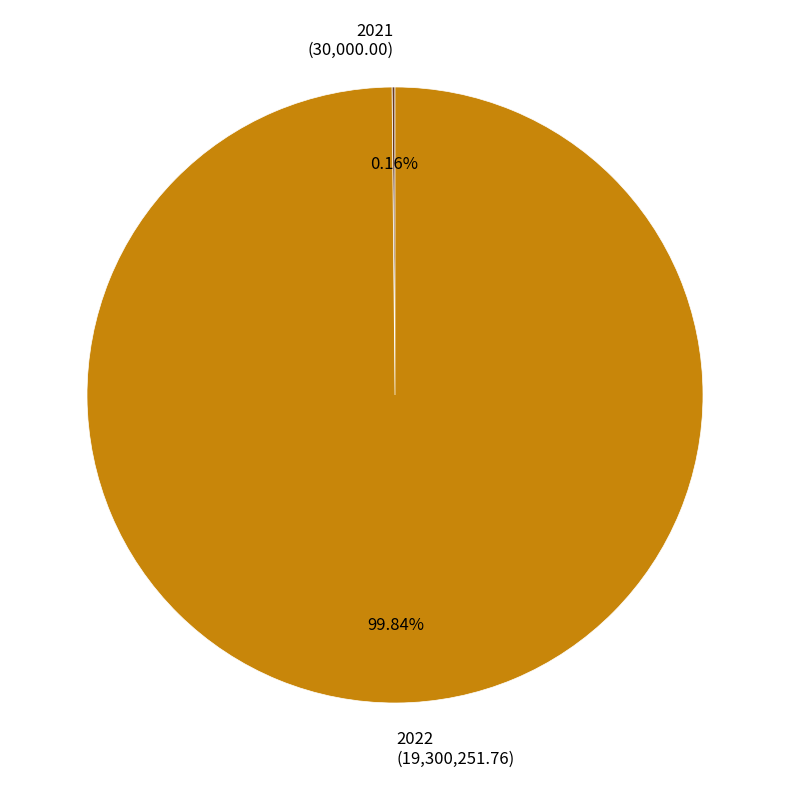

Does any single category account for the majority?

Yes